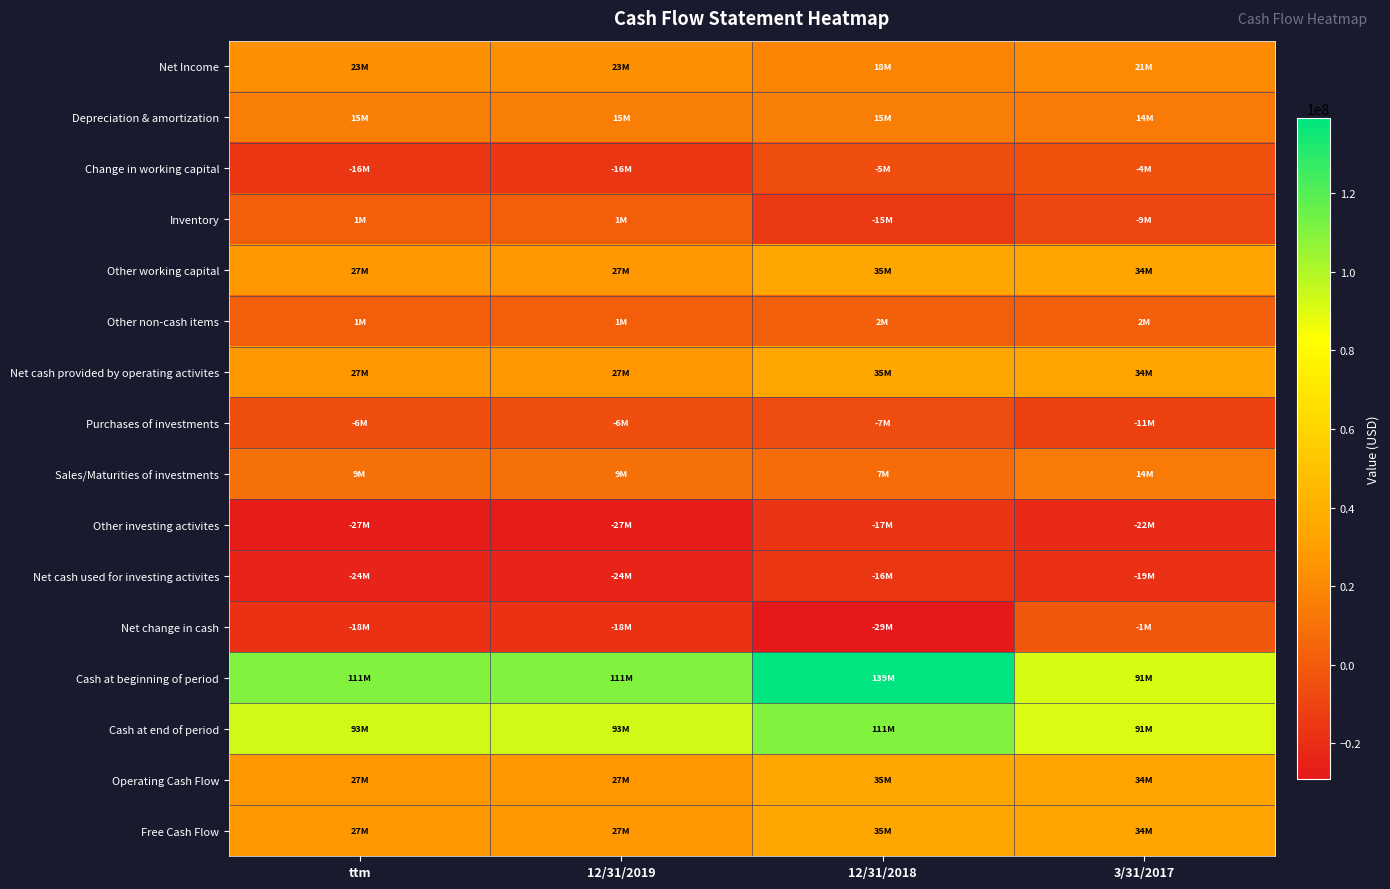

Which series changed the most between ttm and 3/31/2017?

Cash at beginning of period